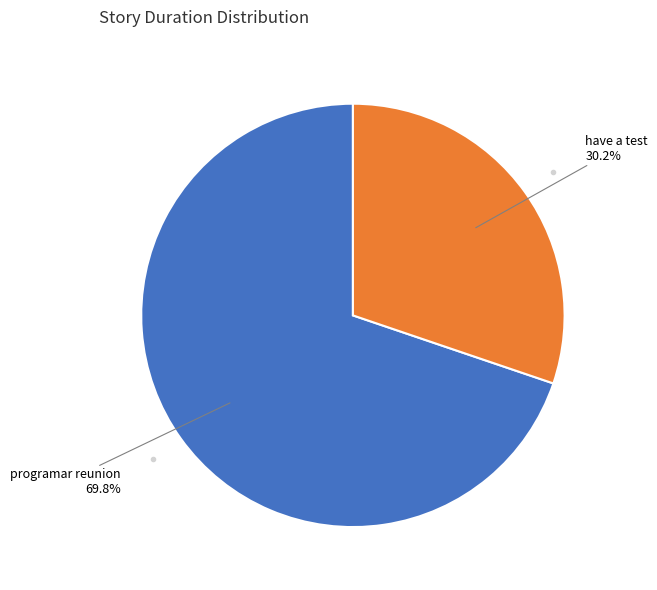

How many slices are in this pie chart?

2